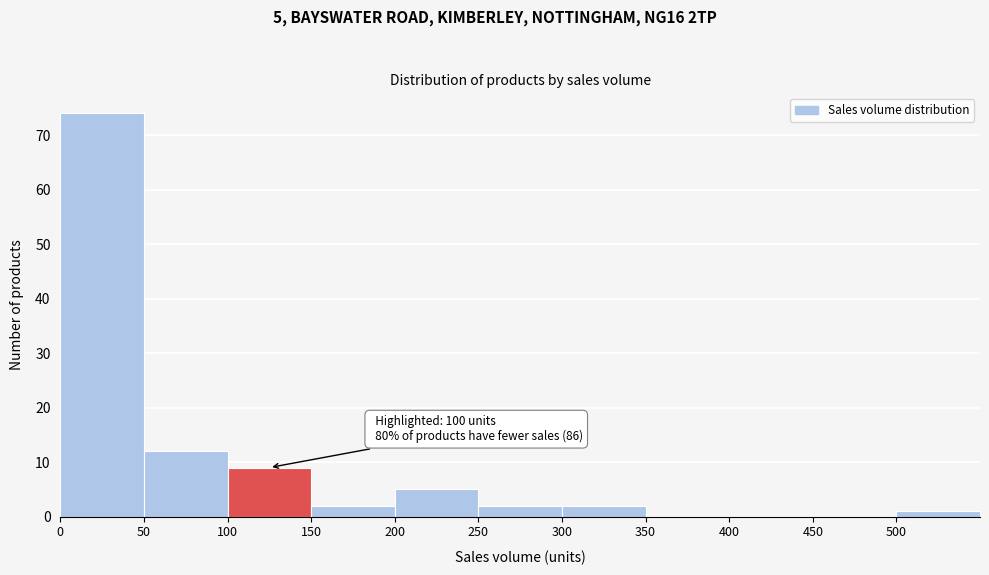

Over which range of the x-axis is the bar tallest?

0 to 50